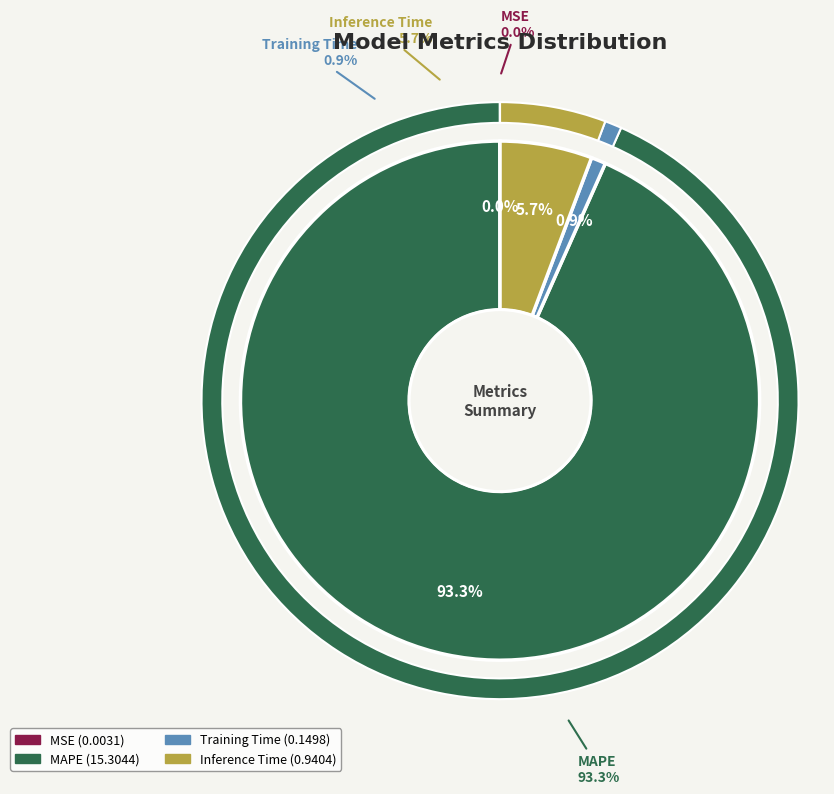

What portion of the pie excludes MAPE?

6.7%